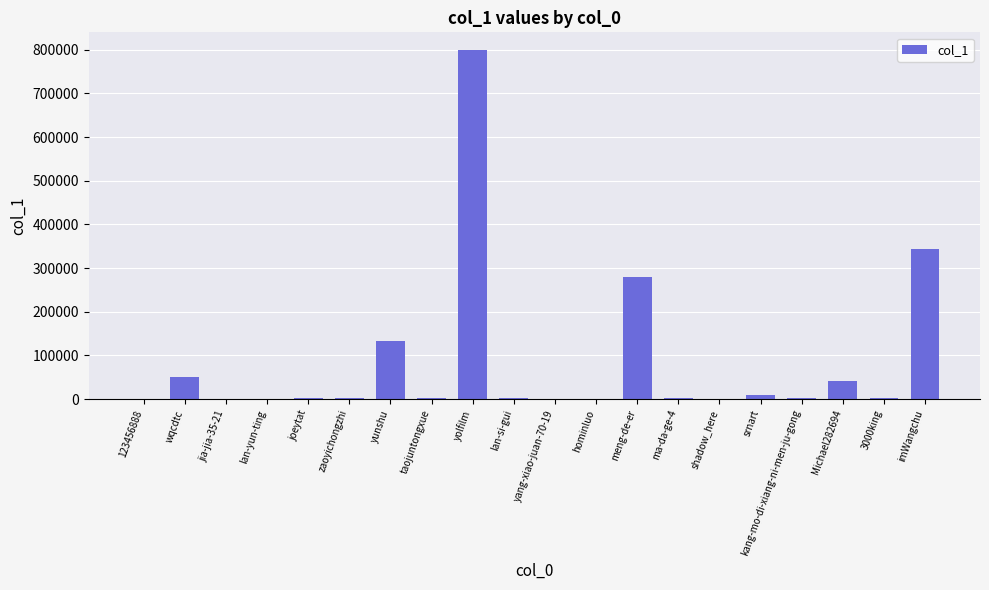

What is the maximum value shown in the chart?

799841